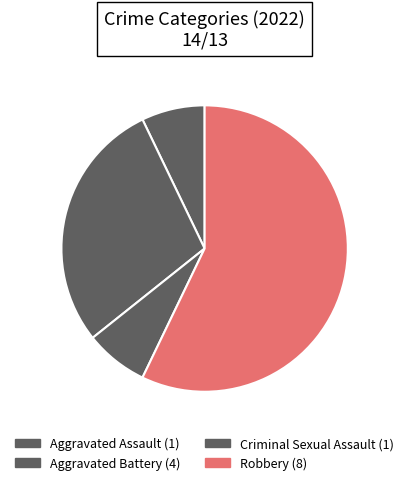

Combined, what portion of the pie is Aggravated Assault and Aggravated Battery?

35.7%